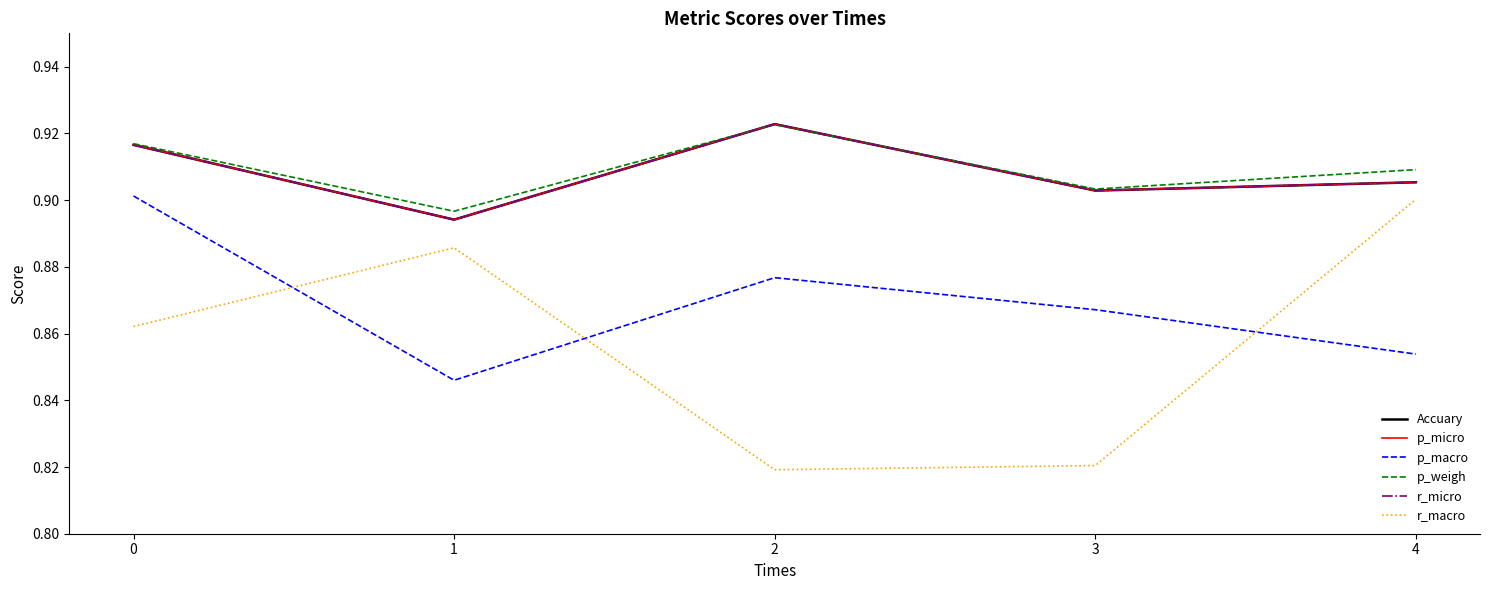

In r_macro, how many points are lower than both neighbors (excluding endpoints)?

1